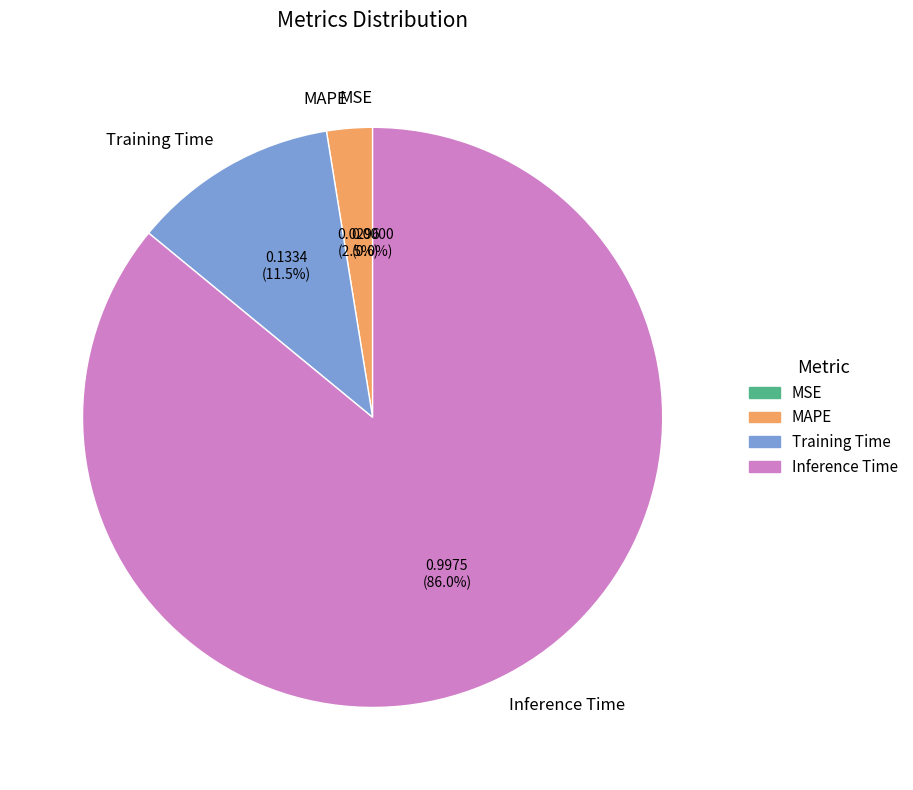

Which category accounts for the majority?

Inference Time